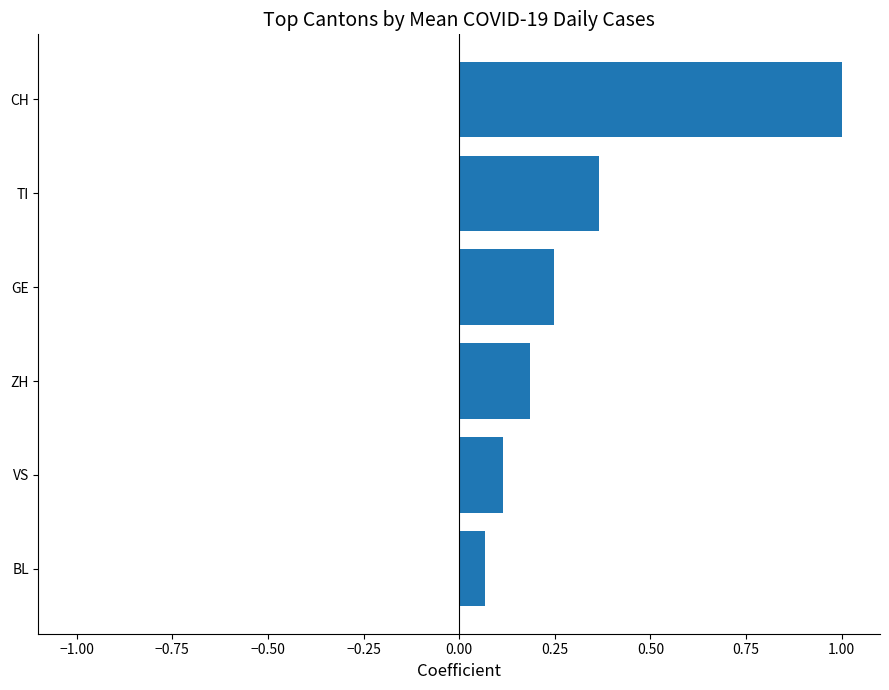

True or false: the data shows 0.1 at BL.

True